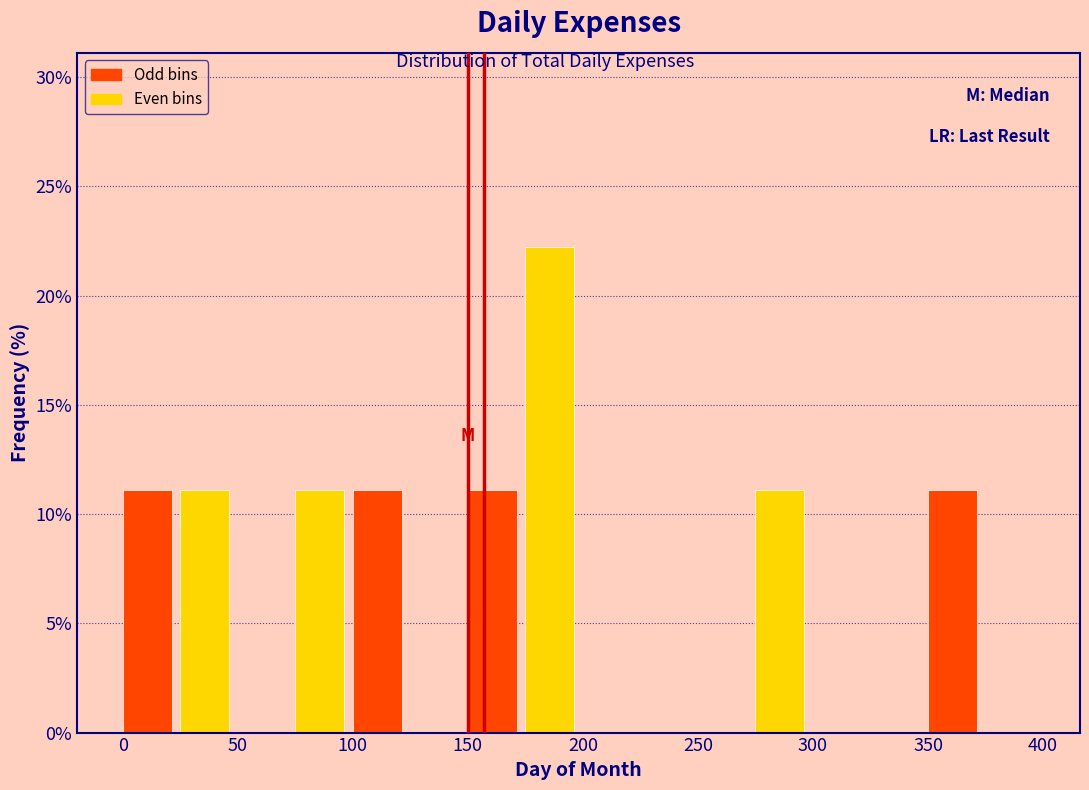

Reading left to right, list every bar in this chart as the range it spans on the x-axis followed by its height. The values are not printed on the chart, so give them approximately, as read against the axis.

0 to 25: 11
25 to 50: 11
50 to 75: 0
75 to 100: 11
100 to 125: 11
125 to 150: 0
150 to 175: 11
175 to 200: 22
200 to 225: 0
225 to 250: 0
250 to 275: 0
275 to 300: 11
300 to 325: 0
325 to 350: 0
350 to 375: 11
375 to 400: 0